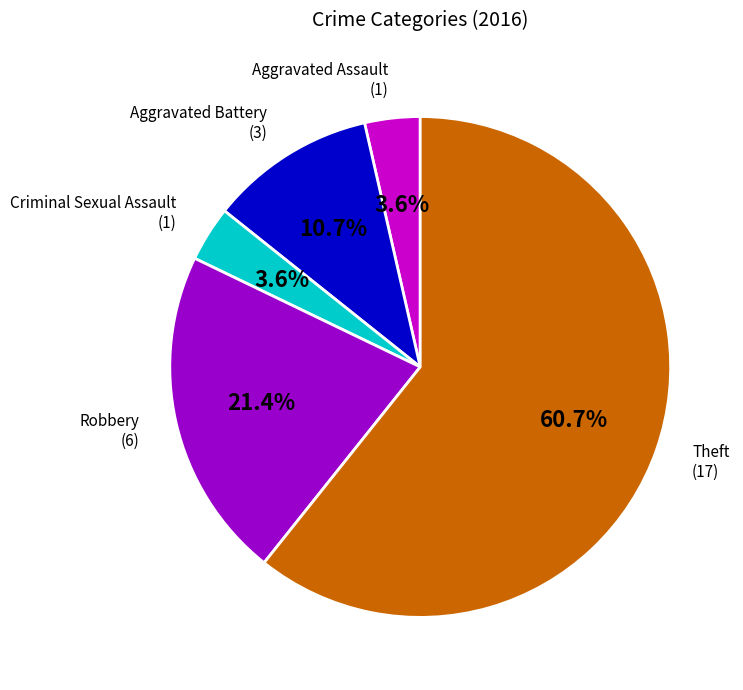

Is there a majority slice in this chart?

Yes